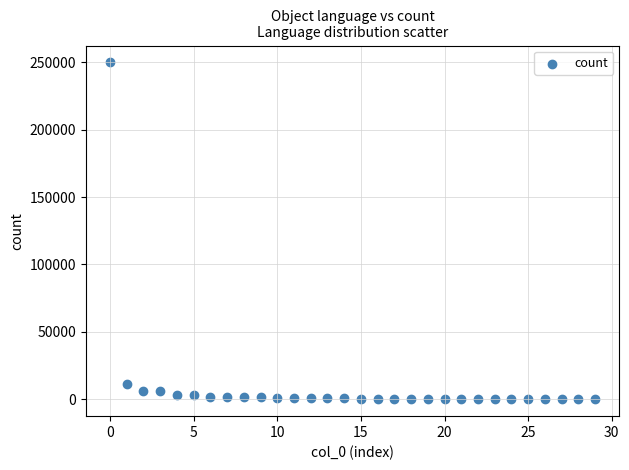

What Y value in the scatter plot is closest to 124943?

11349